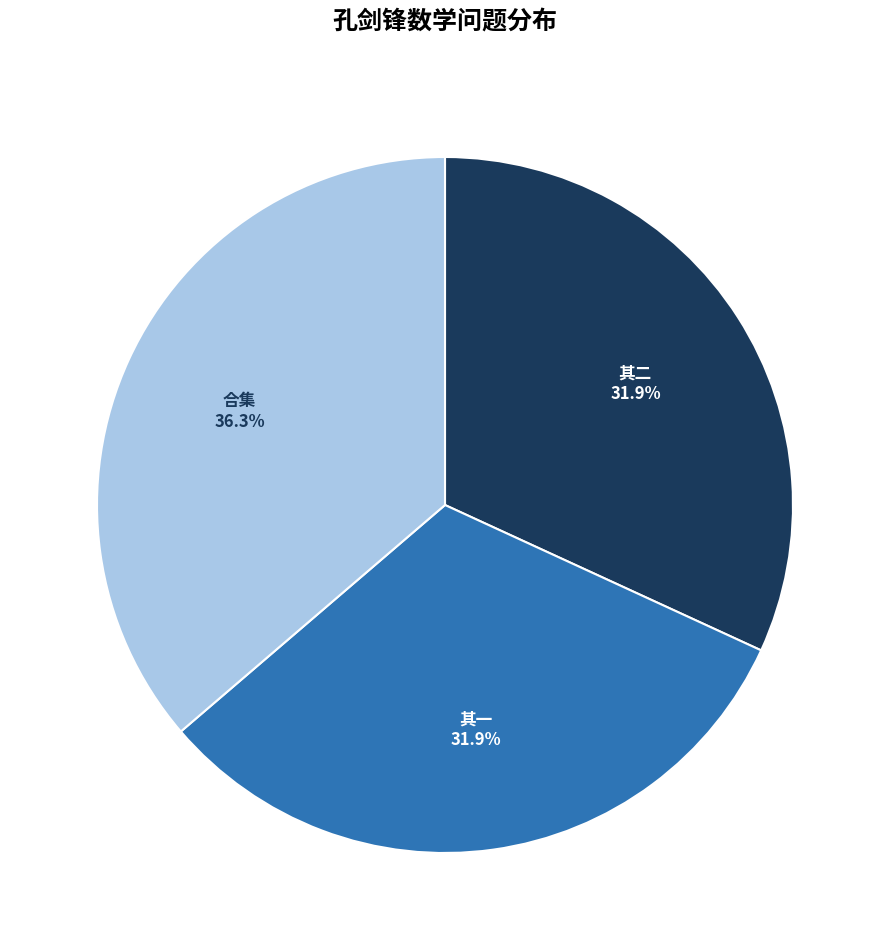

Which has a higher value, 合集 or 其二?

合集